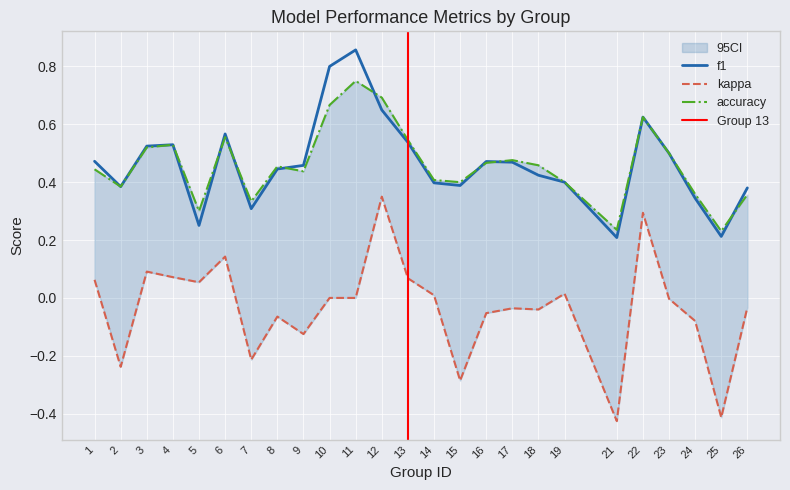

Reading left to right, list all the values displayed in this chart.

f1: 1=0.5	2=0.4	3=0.5	4=0.5	5=0.3	6=0.6	7=0.3	8=0.4	9=0.5	10=0.8	11=0.9	12=0.6	13=0.5	14=0.4	15=0.4	16=0.5	17=0.5	18=0.4	19=0.4	21=0.2	22=0.6	23=0.5	24=0.3	25=0.2	26=0.4
kappa: 1=0.1	2=-0.2	3=0.1	4=0.1	5=0.1	6=0.1	7=-0.2	8=-0.1	9=-0.1	10=0.0	11=0.0	12=0.3	13=0.1	14=0.0	15=-0.3	16=-0.1	17=-0.0	18=-0.0	19=0.0	21=-0.4	22=0.3	23=-0.0	24=-0.1	25=-0.4	26=-0.0
accuracy: 1=0.4	2=0.4	3=0.5	4=0.5	5=0.3	6=0.6	7=0.3	8=0.5	9=0.4	10=0.7	11=0.8	12=0.7	13=0.5	14=0.4	15=0.4	16=0.5	17=0.5	18=0.5	19=0.4	21=0.2	22=0.6	23=0.5	24=0.4	25=0.2	26=0.4